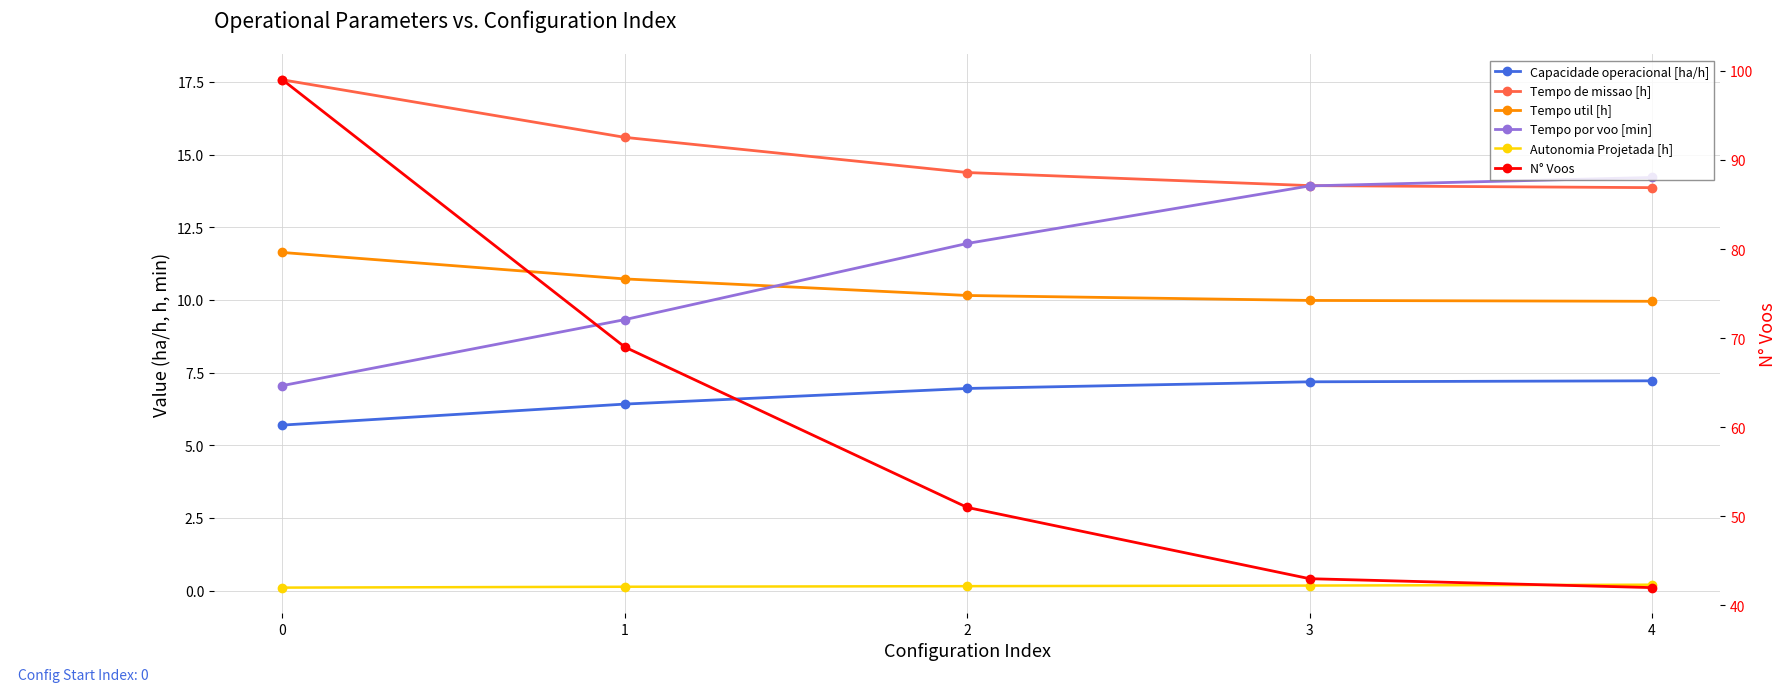

What is the lowest value of the Tempo por voo [min] series?

7.0